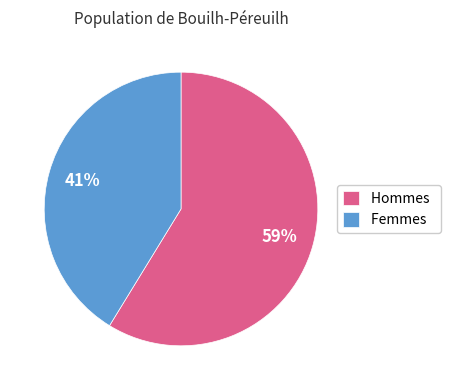

What is the smallest slice in the pie chart?

Femmes